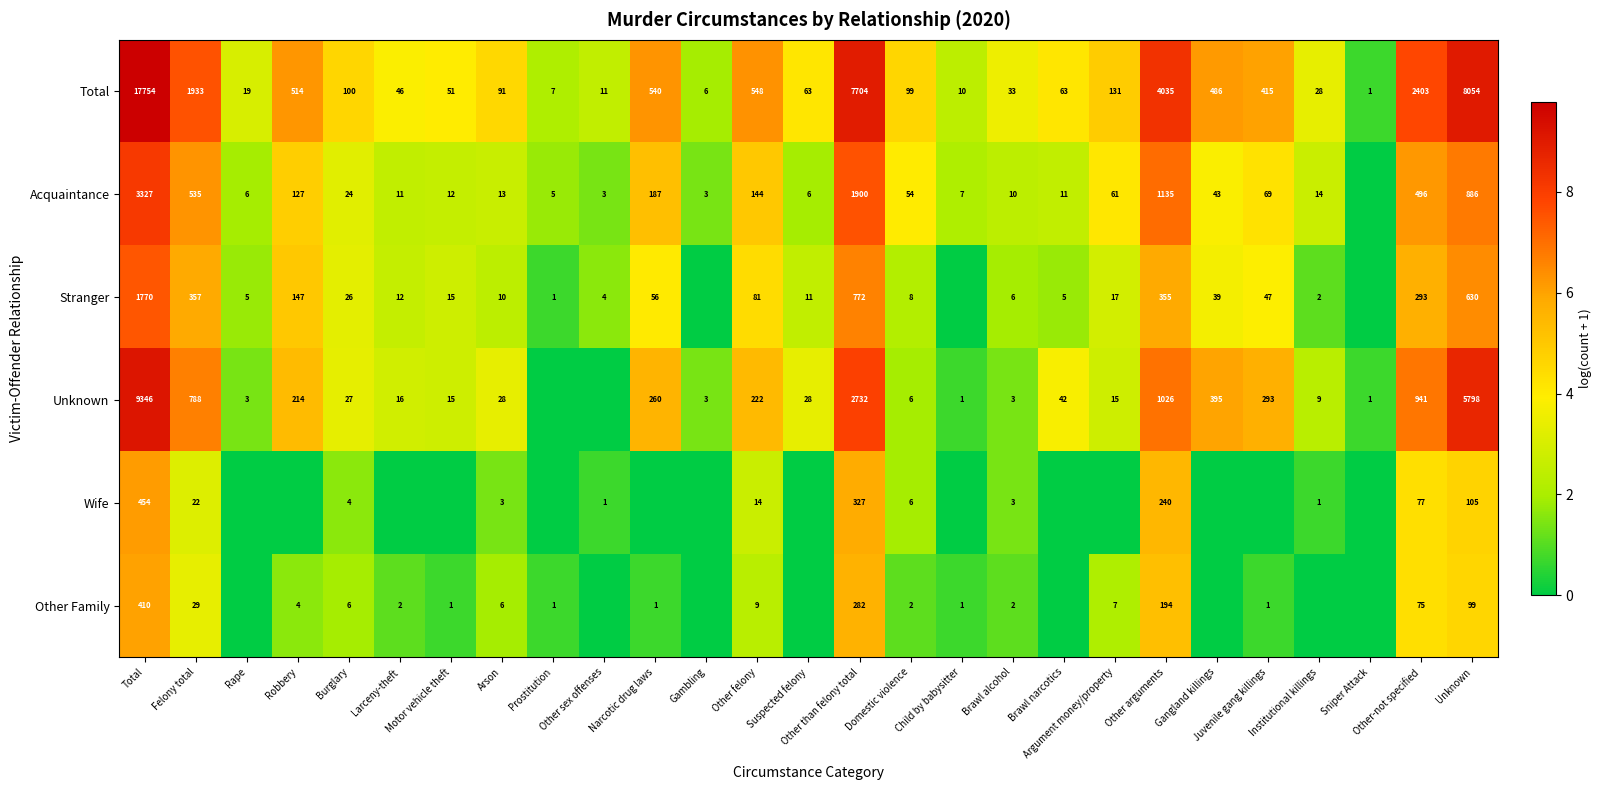

Between Larceny-theft and Other-not specified, which is larger?

Other-not specified